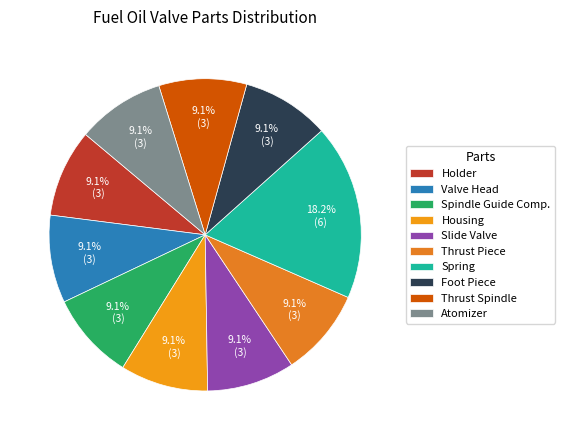

Count the number of slices in the pie.

10